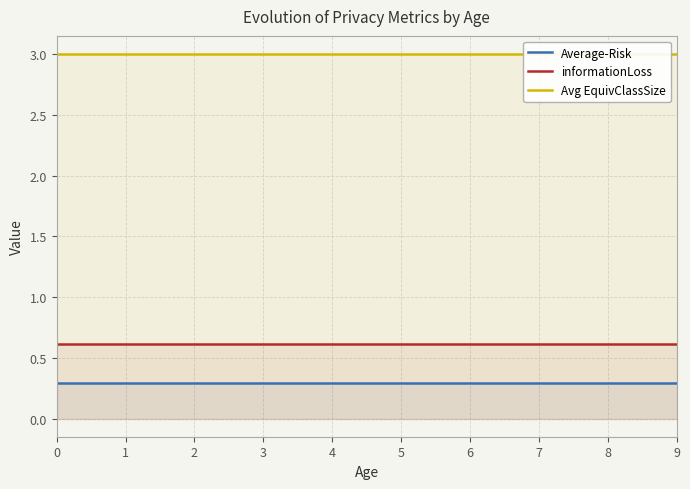

What is the maximum value shown in the chart?

3.0